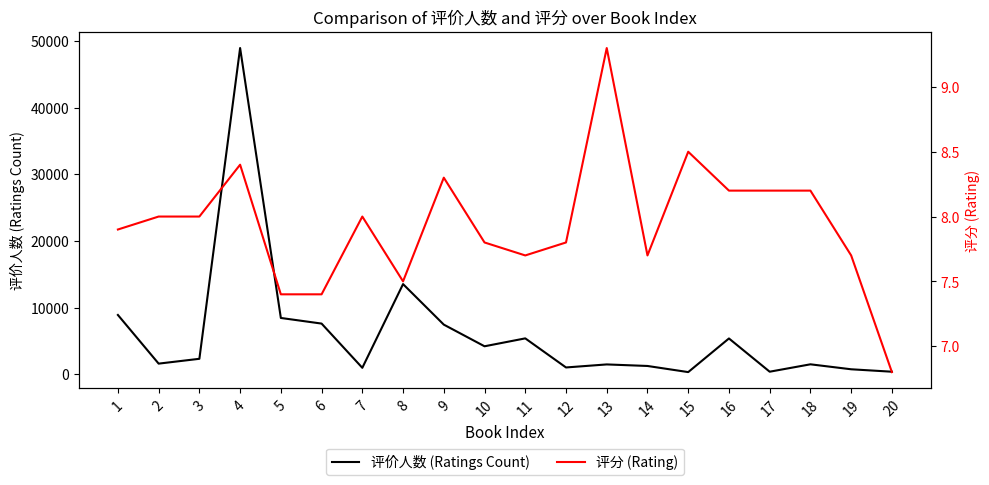

Rank the series by their maximum value, from lowest to highest.

评分 (Rating), 评价人数 (Ratings Count)